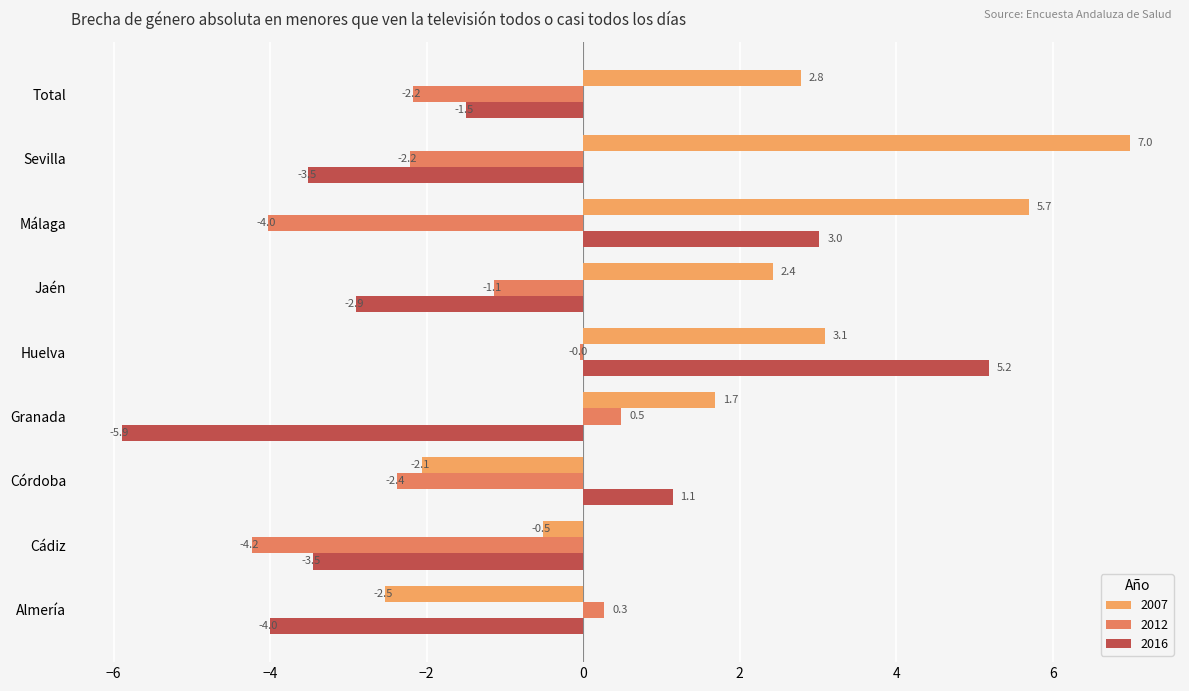

At which label is 2007 closest to 2?

Granada